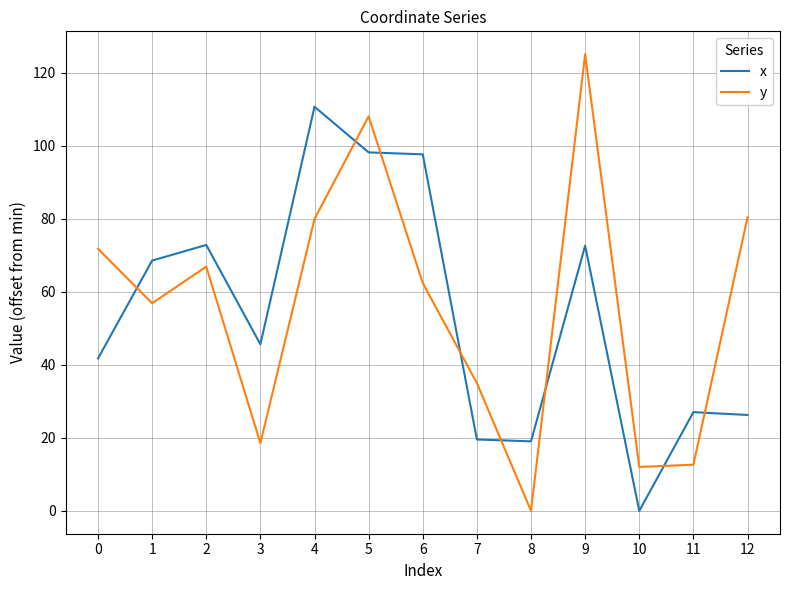

True or false: x has a value of 72.6 at 9.

True